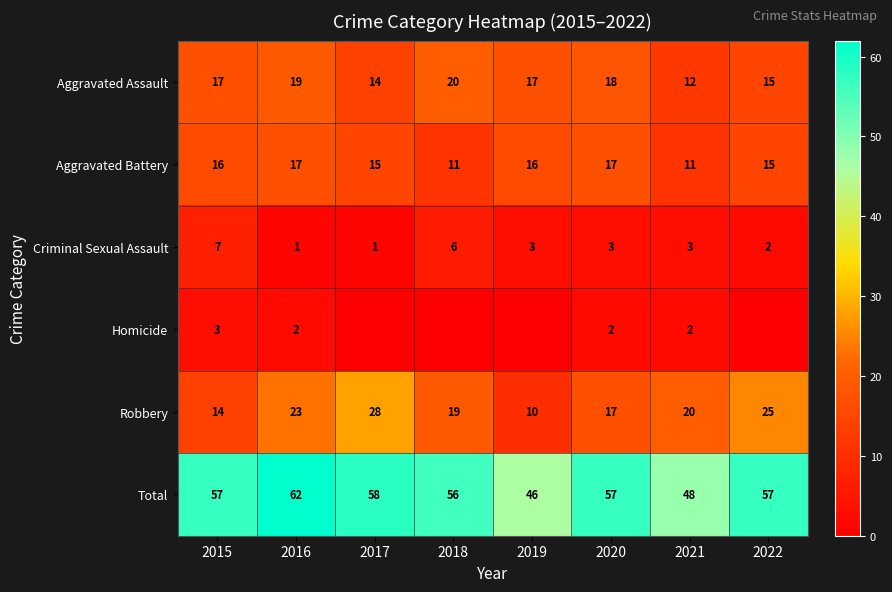

Which category has the highest value in the Criminal Sexual Assault series?

2015